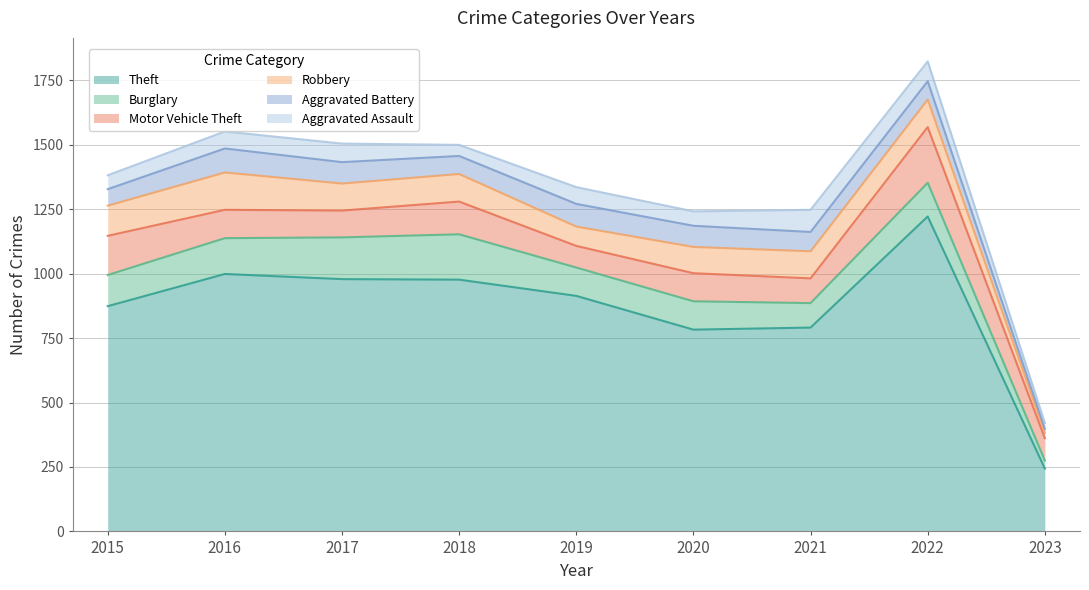

Rank the series by their maximum value, from highest to lowest.

Theft, Motor Vehicle Theft, Burglary, Robbery, Aggravated Battery, Aggravated Assault